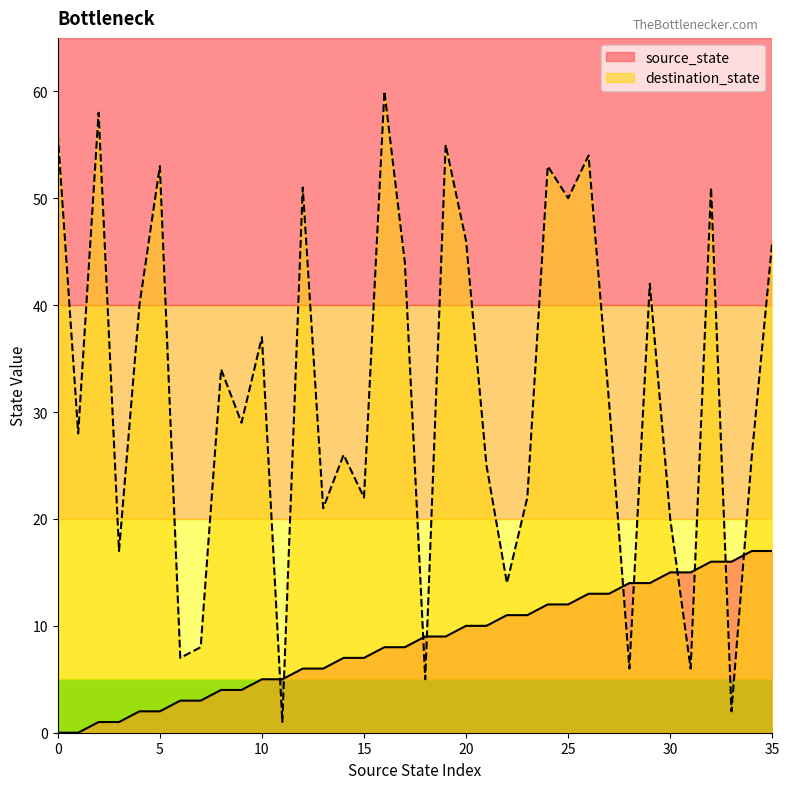

Between which two adjacent categories do source_state and destination_state first intersect?

10 and 11